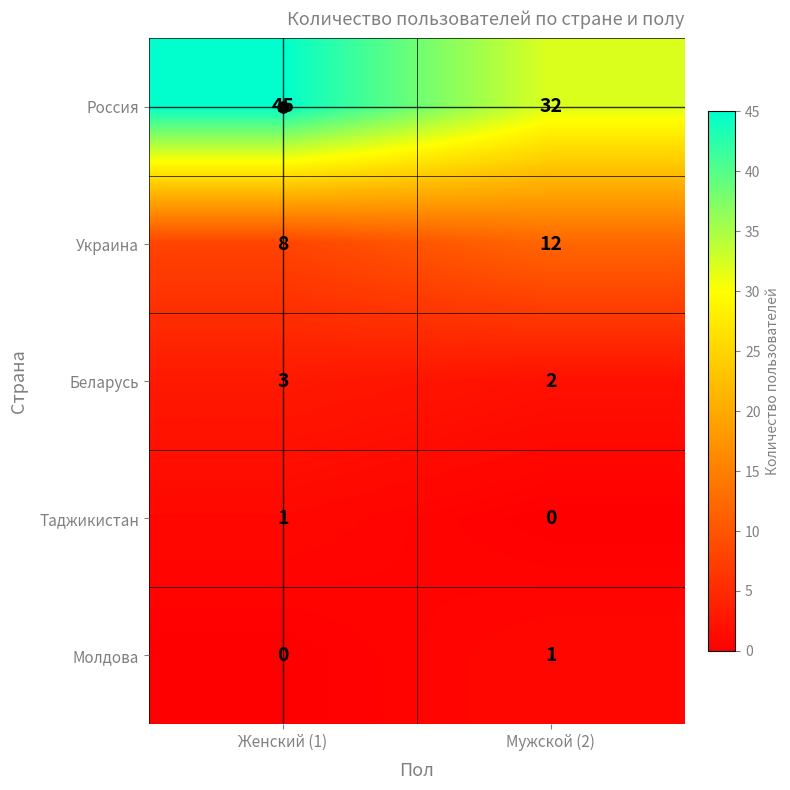

Which category has the highest value across all series?

Женский (1)